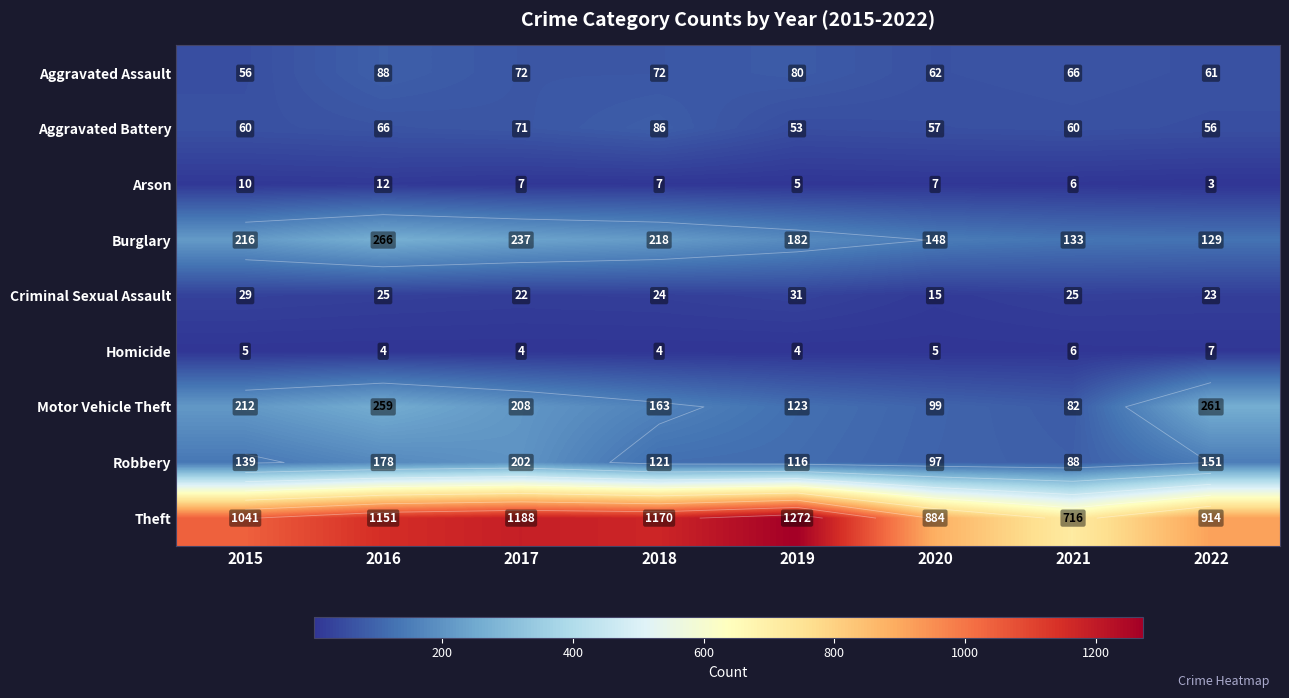

Between 2018 and 2020, which series saw the biggest shift?

Theft